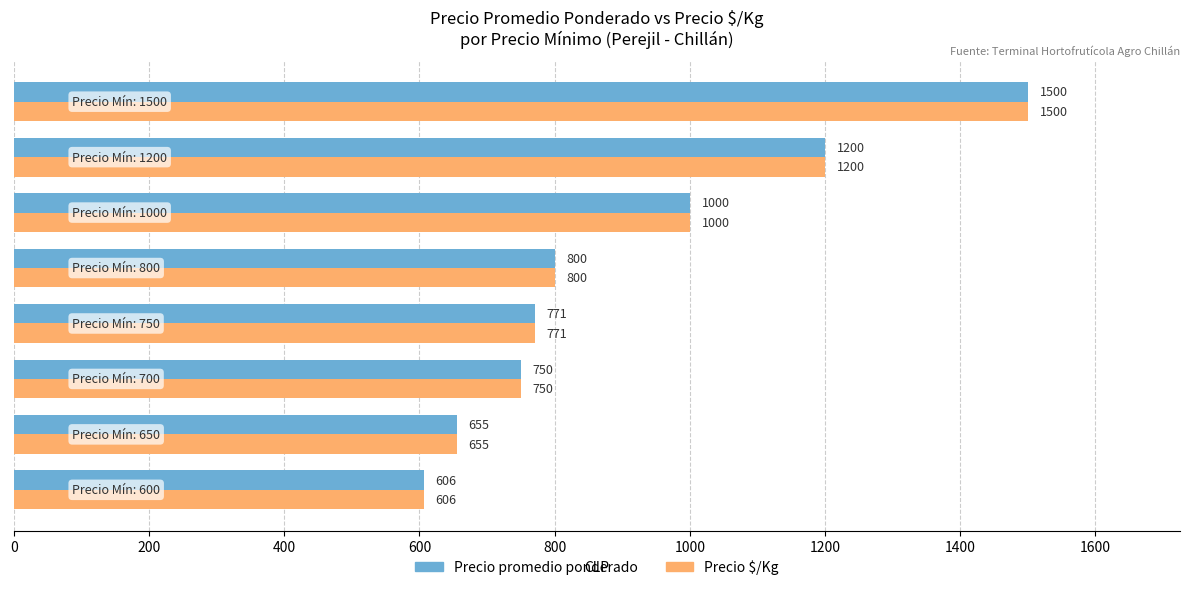

What is the greatest value displayed?

1500.0